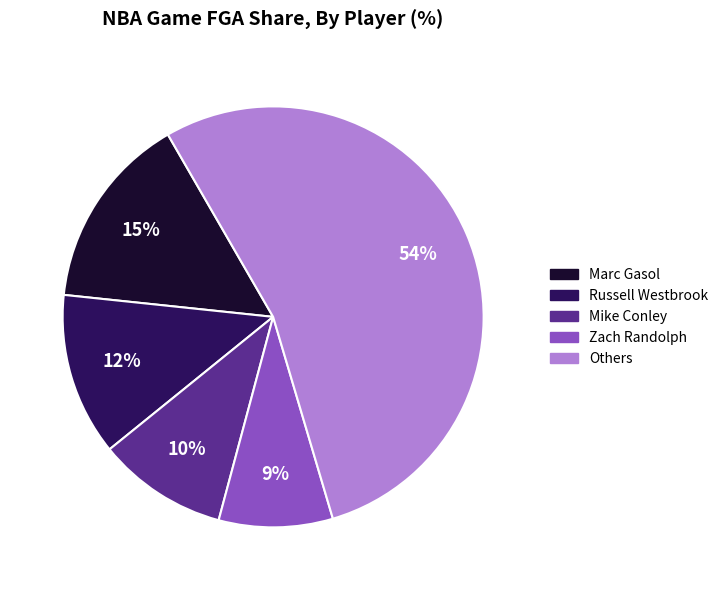

To the nearest percent, what is the average slice percentage?

20%